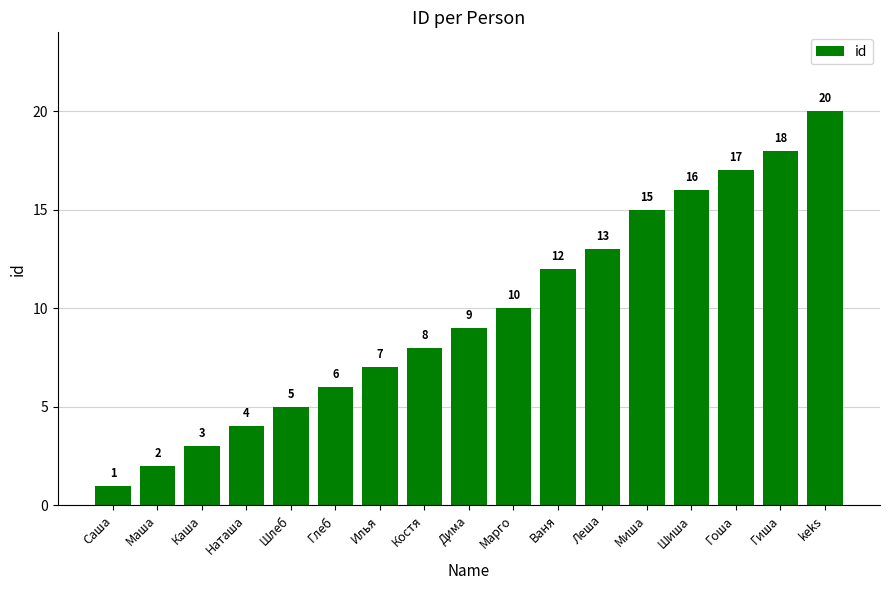

Rank the categories by value from highest to lowest.

keks, Гиша, Гоша, Шиша, Миша, Леша, Ваня, Марго, Дима, Костя, Илья, Глеб, Шлеб, Наташа, Каша, Маша, Саша